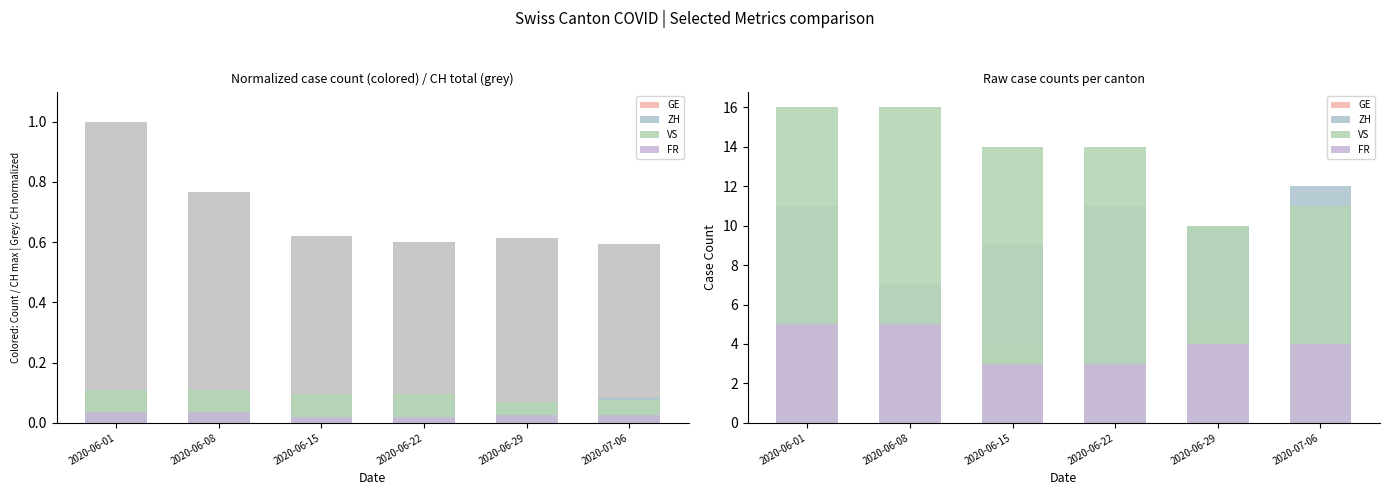

Reading left to right, transcribe all the data shown in this chart.

GE: 2020-06-01=2	2020-06-08=3	2020-06-15=4	2020-06-22=3	2020-06-29=5	2020-07-06=4
ZH: 2020-06-01=11	2020-06-08=7	2020-06-15=9	2020-06-22=11	2020-06-29=10	2020-07-06=12
VS: 2020-06-01=16	2020-06-08=16	2020-06-15=14	2020-06-22=14	2020-06-29=10	2020-07-06=11
FR: 2020-06-01=5	2020-06-08=5	2020-06-15=3	2020-06-22=3	2020-06-29=4	2020-07-06=4